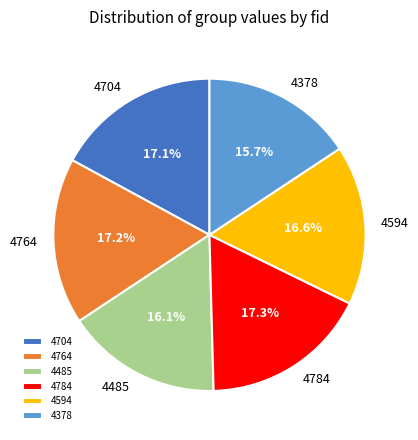

How many segments does this pie chart have?

6